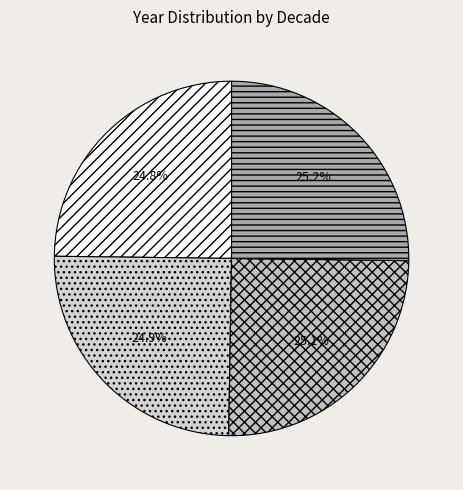

What is the total percentage of 1900-1909 and 1890-1899?

50.0%